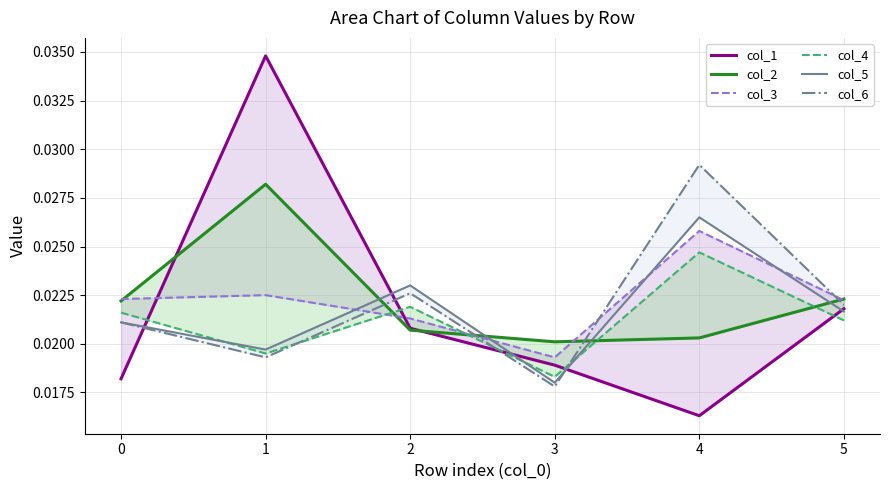

How many col_5 values are between 0 and 1?

6